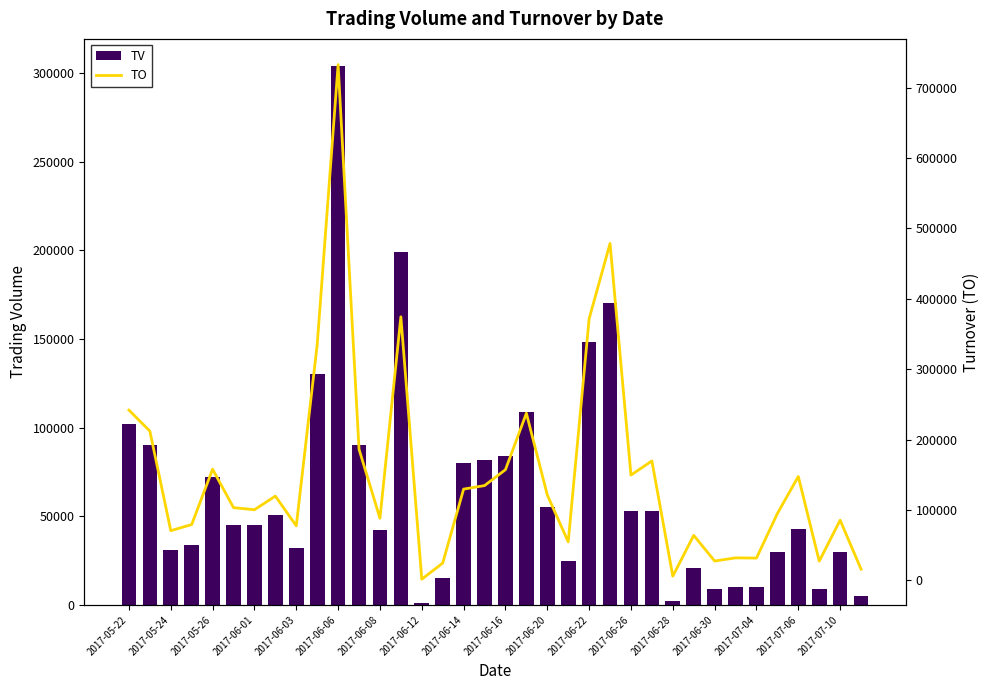

What is the minimum value for TV?

1000